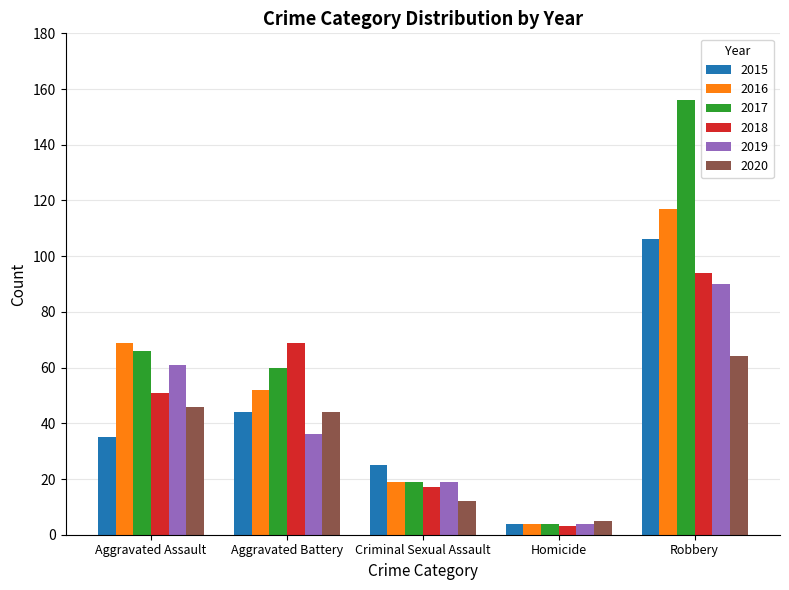

How many values in the 2020 series are below 44?

2